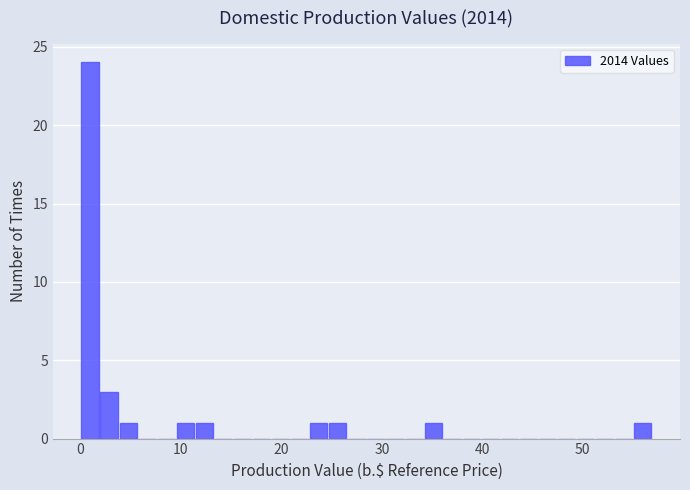

Read against the x-axis, roughly where is the centre of the tallest bar?

1